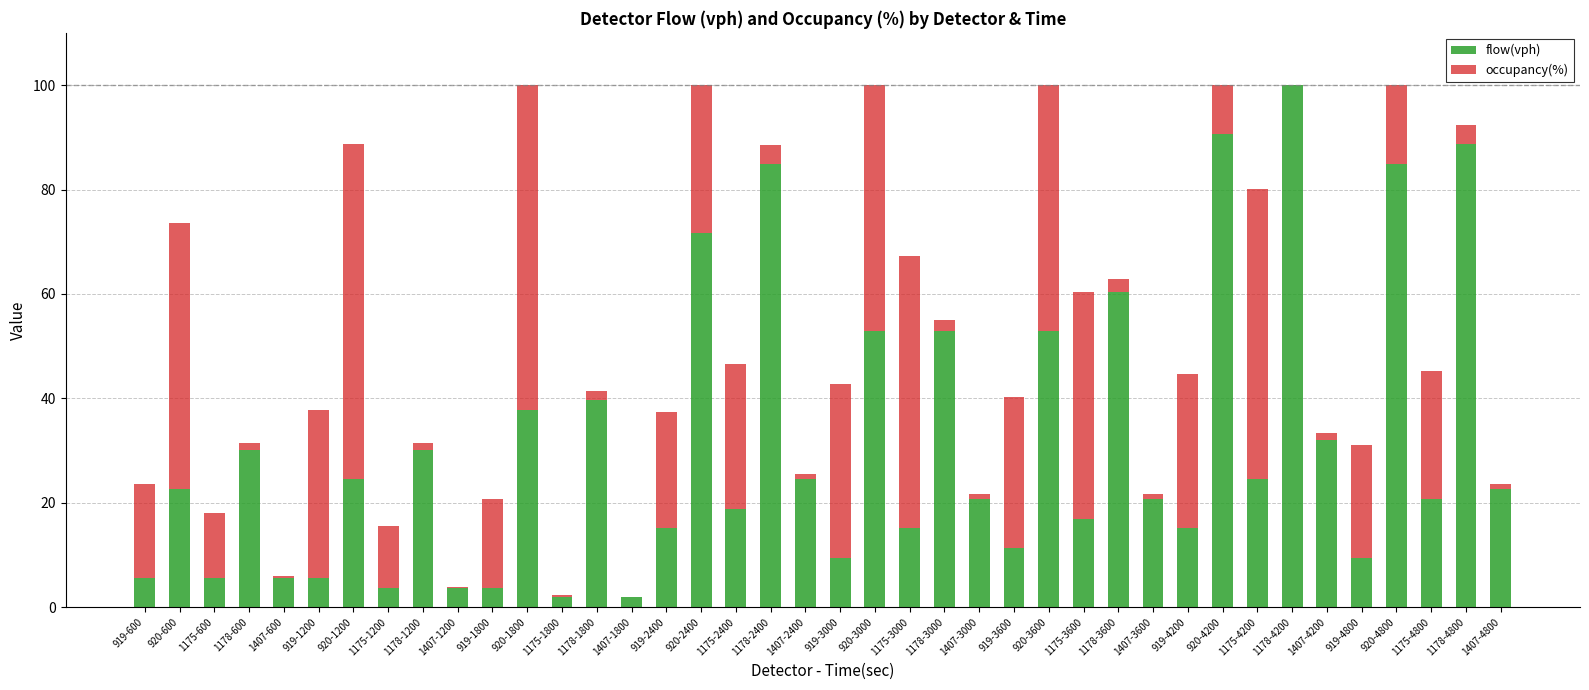

Which category has the highest value in the flow(vph) series?

1178-4200